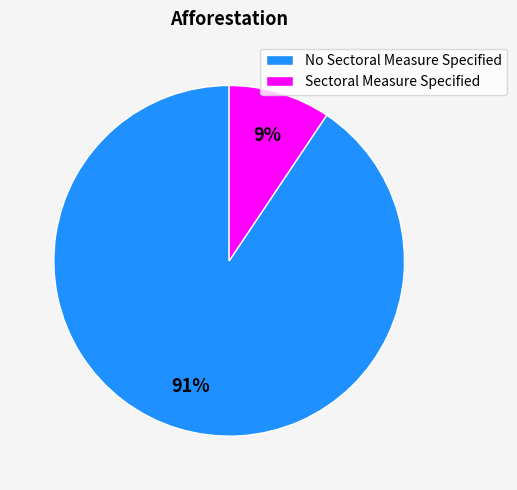

Is it true that No Sectoral Measure Specified is 79% of the pie?

False